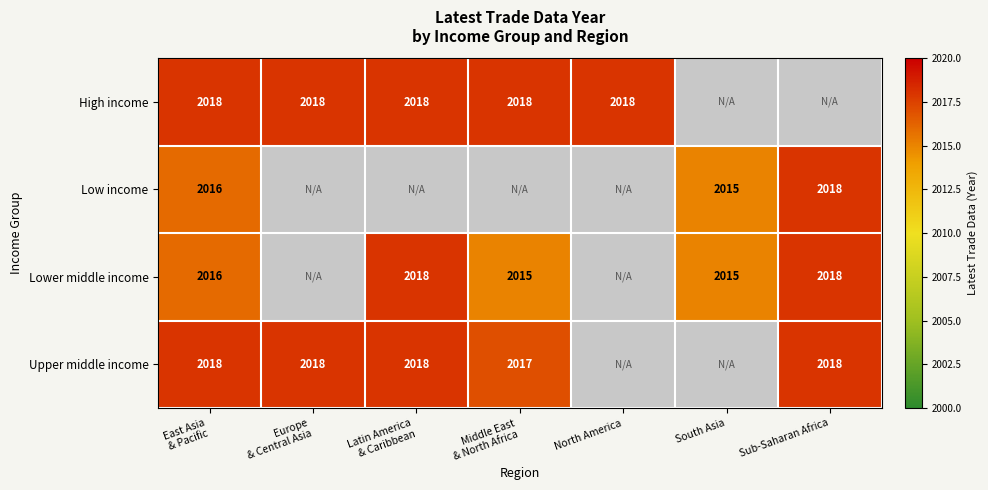

The value of Low income at Sub-Saharan Africa is 2018. True or false?

True